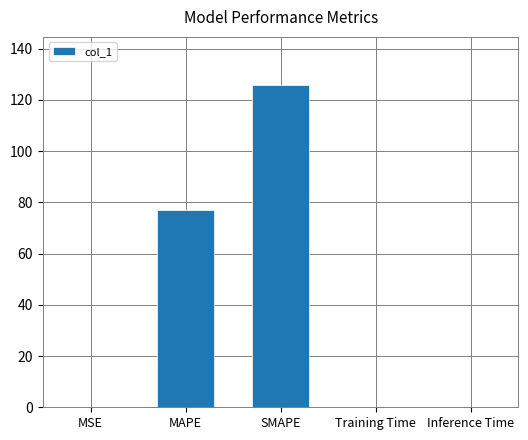

Reading right to left, transcribe all the data shown in this chart.

Inference Time=0.1	Training Time=0.1	SMAPE=125.8	MAPE=77.2	MSE=0.1